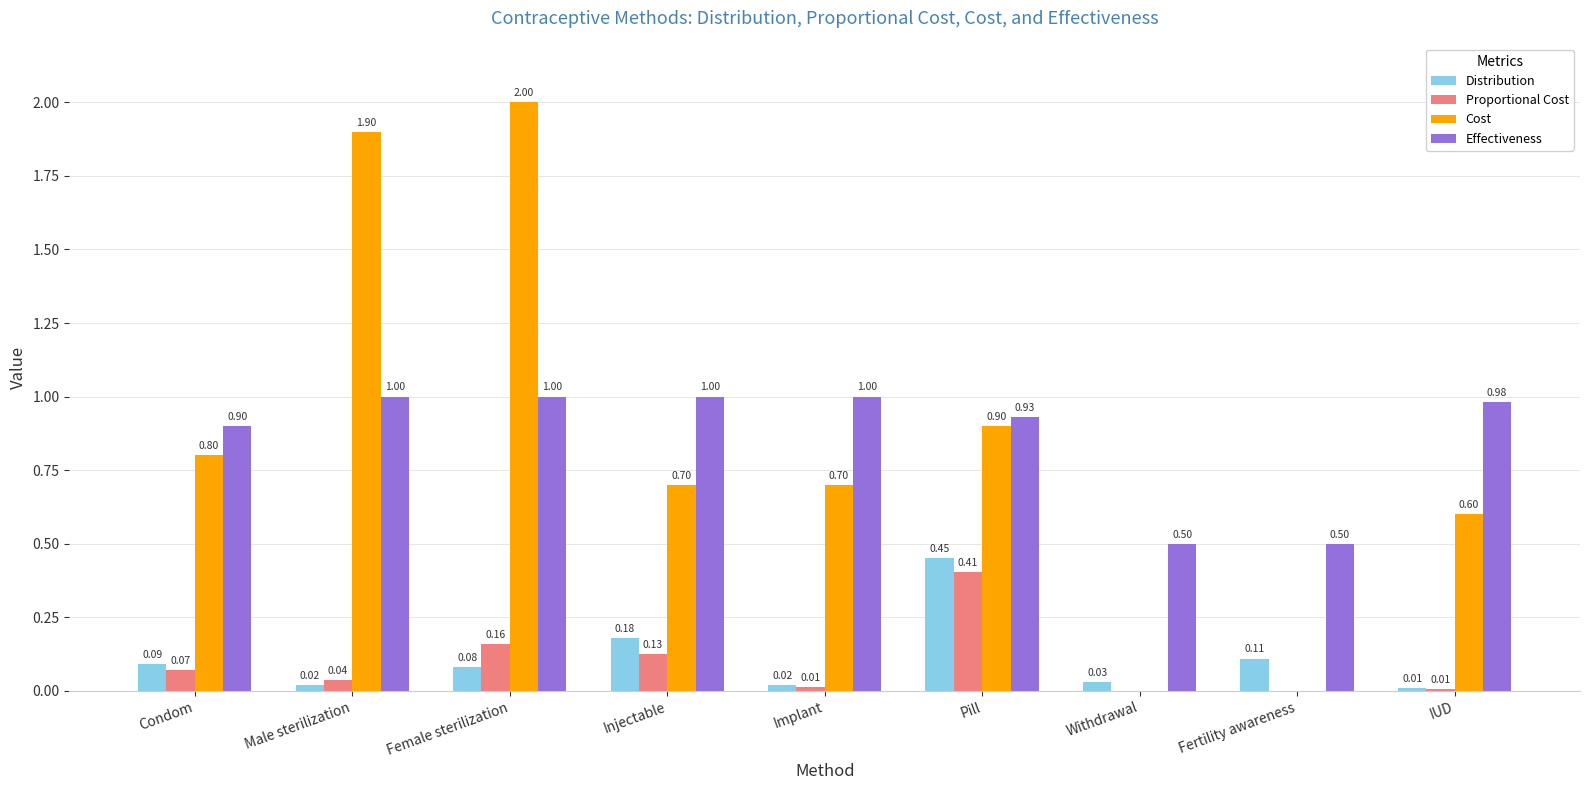

Which label corresponds to the largest value in the chart?

Female sterilization